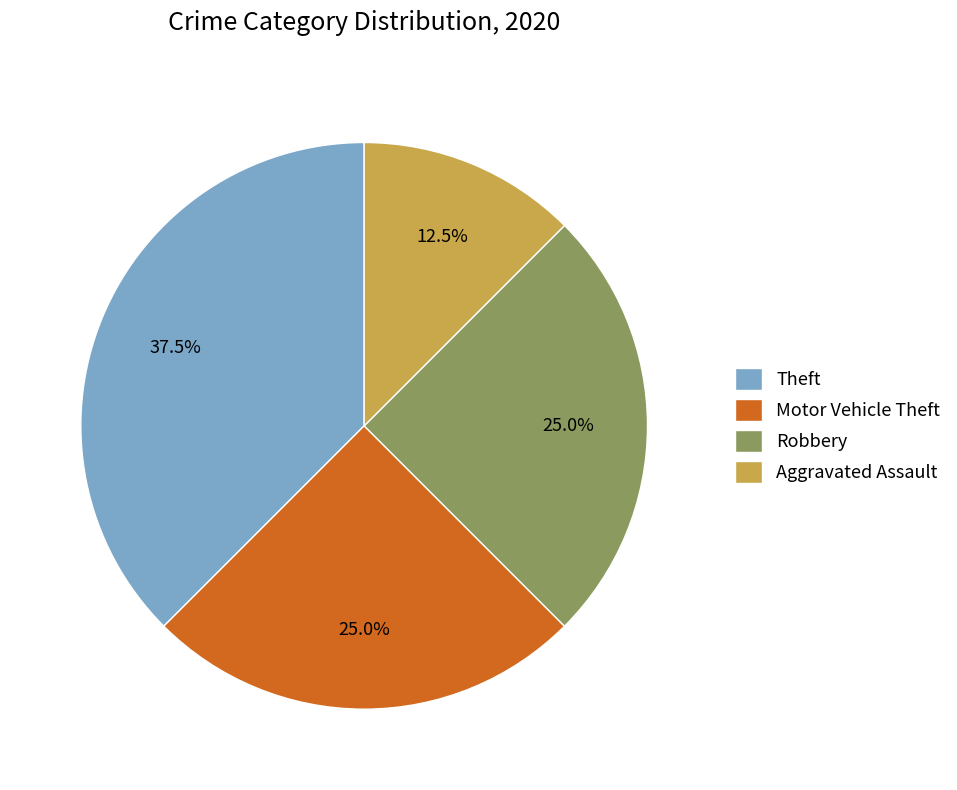

What percentage is NOT represented by Robbery?

75.0%